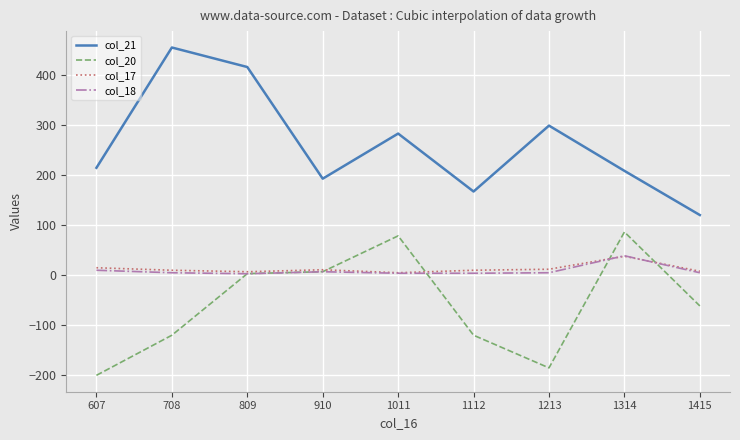

Which series has the largest range (max minus min)?

col_21